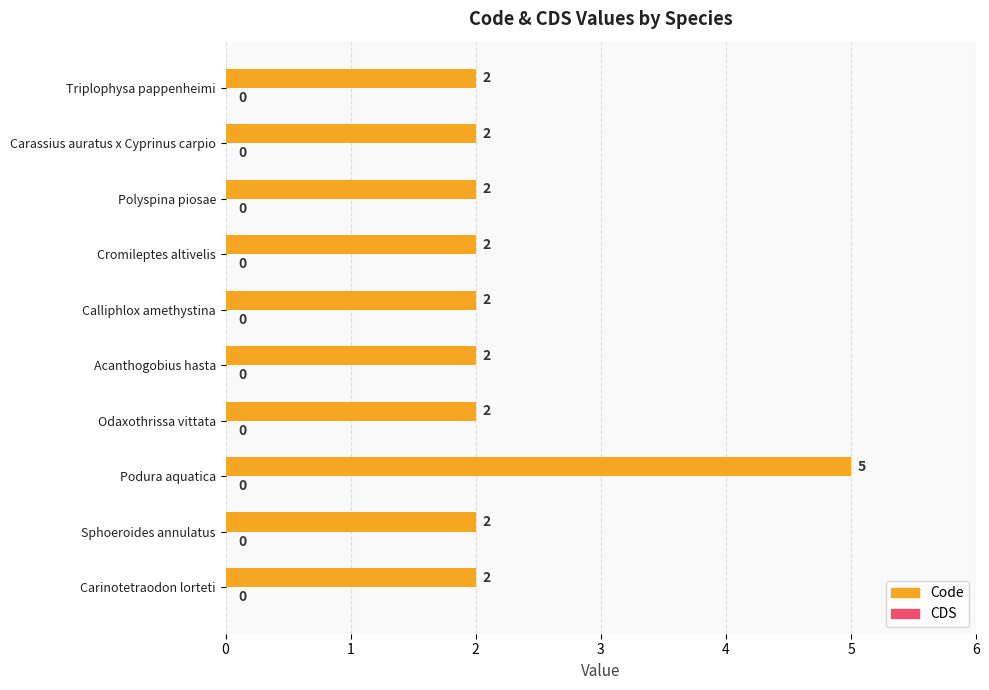

What is the minimum value shown in the chart?

2